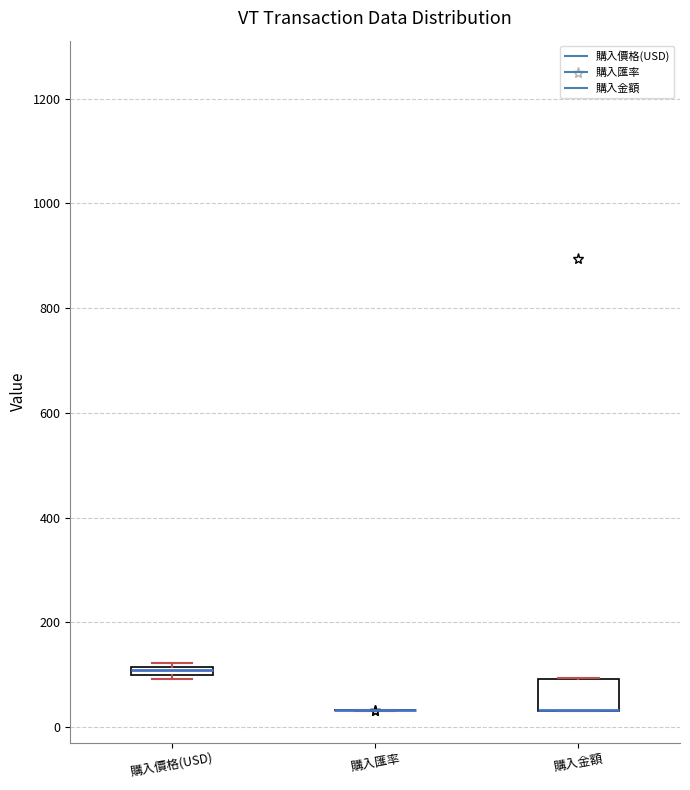

Where is the upper edge of the box for 購入價格(USD) on the y-axis? The values are not printed on the chart, so give them approximately, as read against the axis.

120